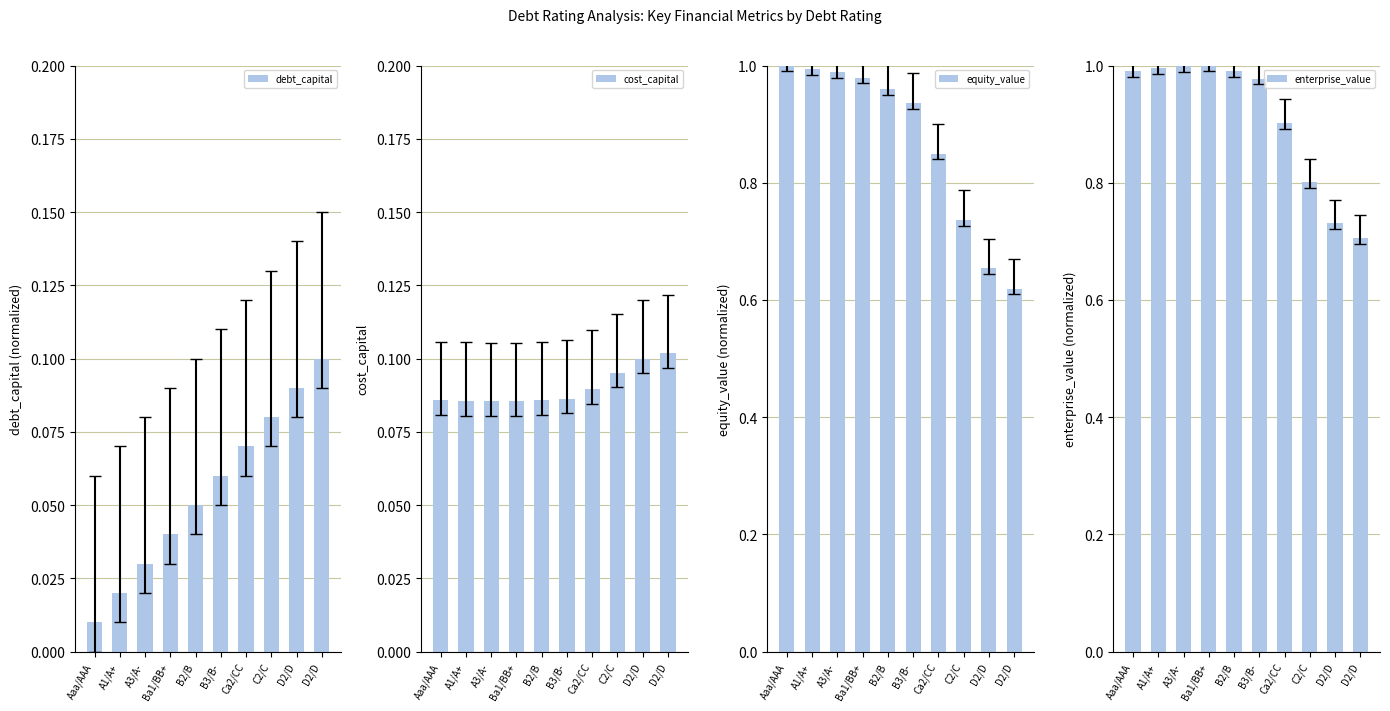

Reading left to right, transcribe all the data shown in this chart.

debt_capital: 0.0	0.0	0.0	0.0	0.1	0.1	0.1	0.1	0.1	0.1
cost_capital: 0.1	0.1	0.1	0.1	0.1	0.1	0.1	0.1	0.1	0.1
equity_value: 1.0	1.0	1.0	1.0	1.0	0.9	0.8	0.7	0.7	0.6
enterprise_value: 1.0	1.0	1.0	1.0	1.0	1.0	0.9	0.8	0.7	0.7